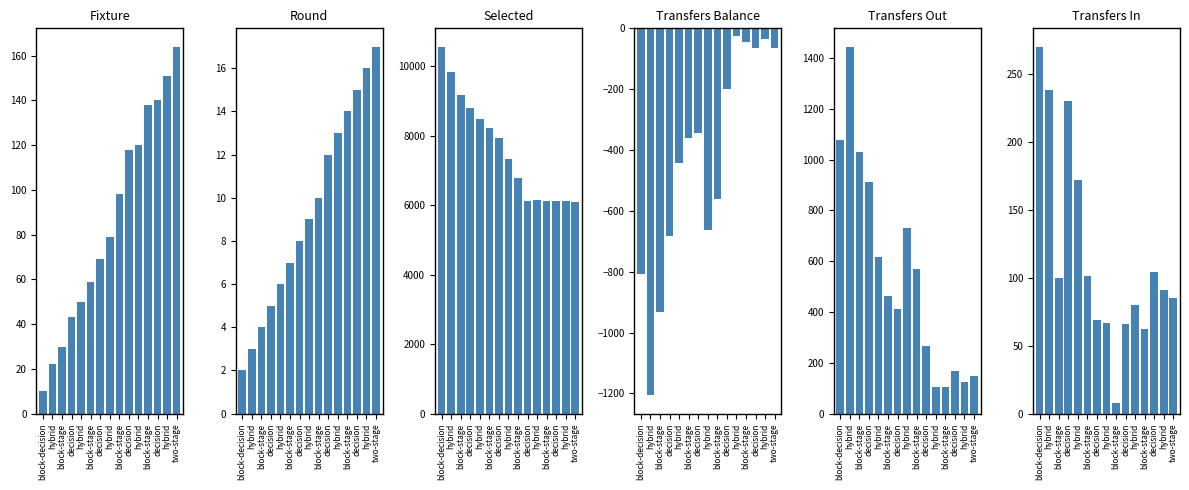

List the series in order of their peak value, highest first.

selected, transfers_out, transfers_in, fixture, round, transfers_balance